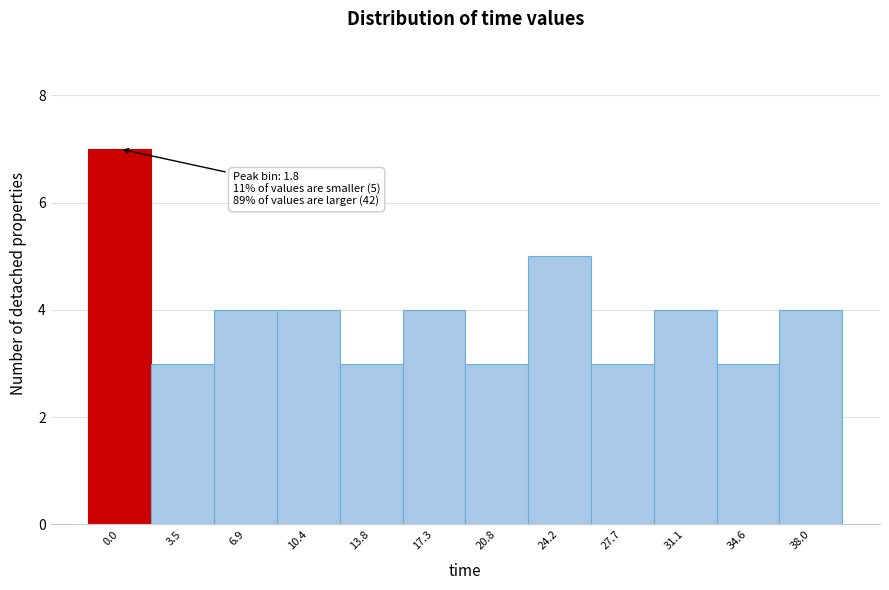

Reading left to right, what are all the values shown in this chart?

7	3	4	4	3	4	3	5	3	4	3	4